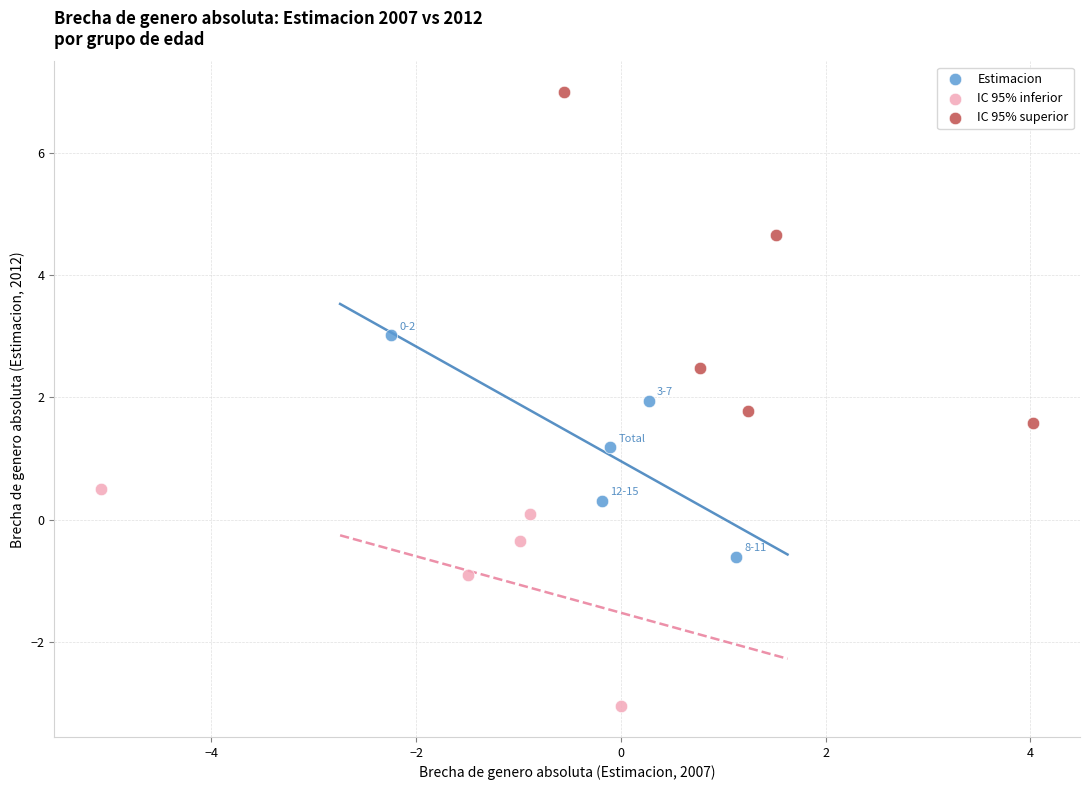

Which series has the widest spread of Y values?

IC 95% superior